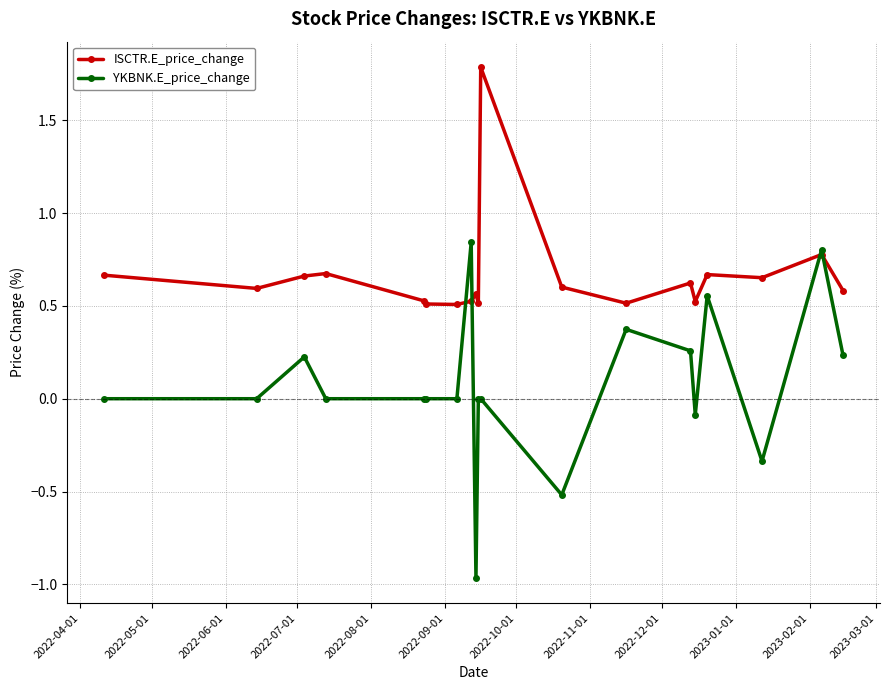

Does the chart have visible grid lines?

Yes